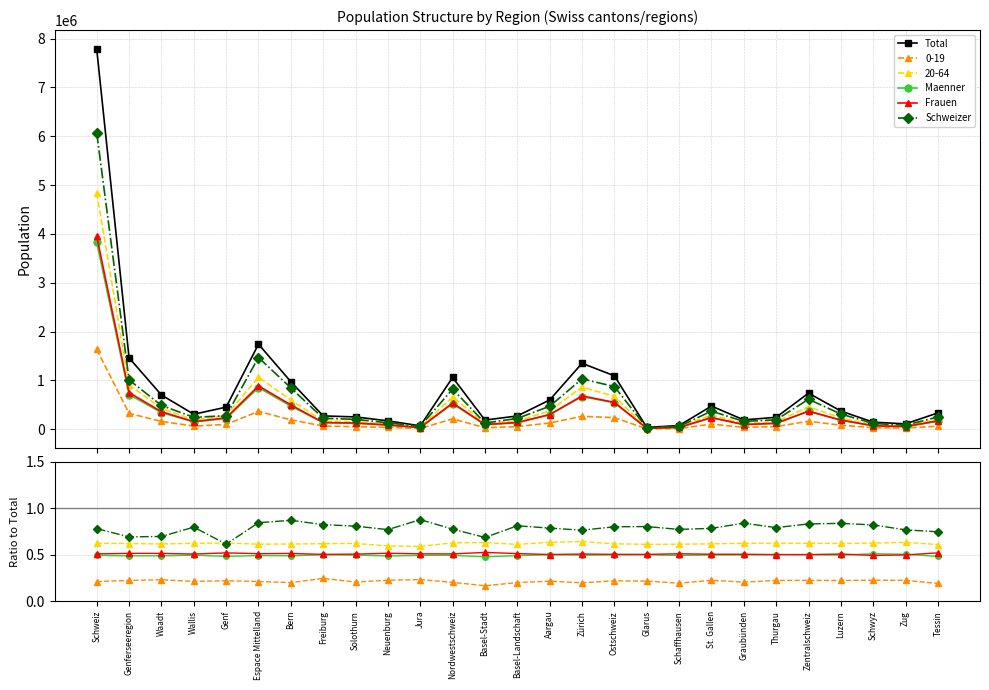

Where is Maenner nearest to the value 0?

Basel-Stadt